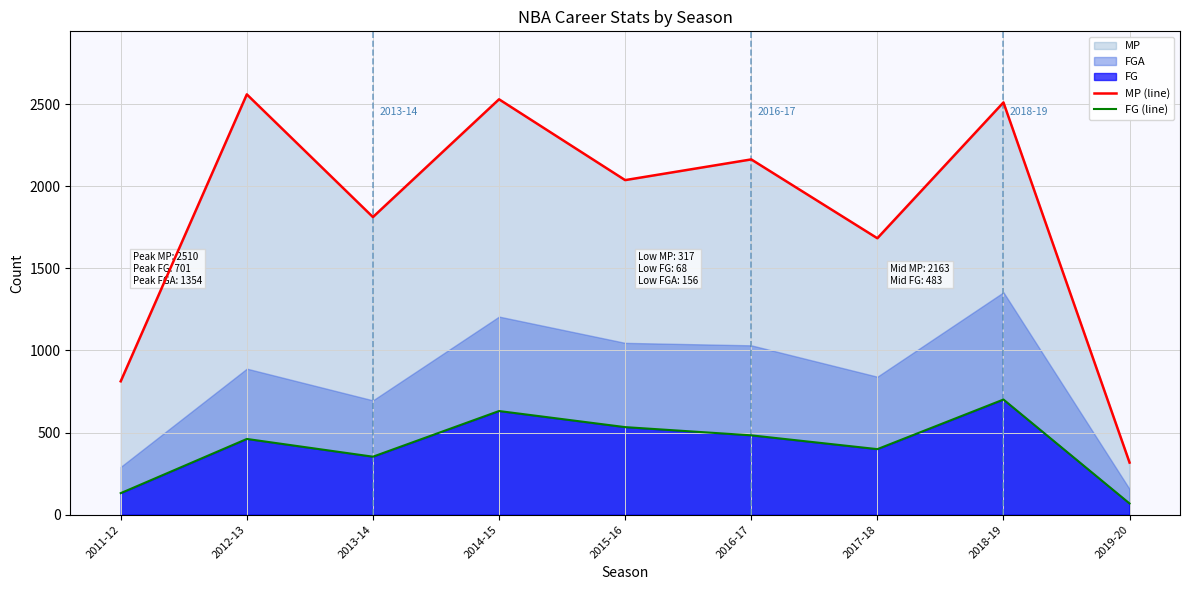

Which series changed the most between 2012-13 and 2017-18?

MP (line)